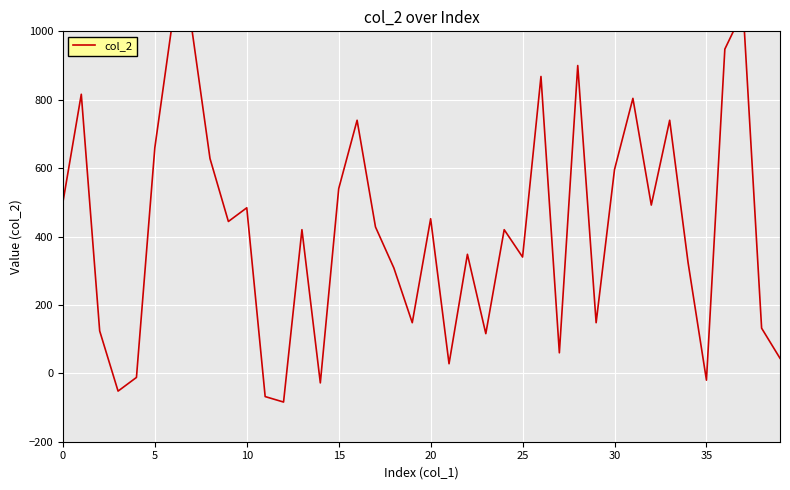

What is the average value?

421